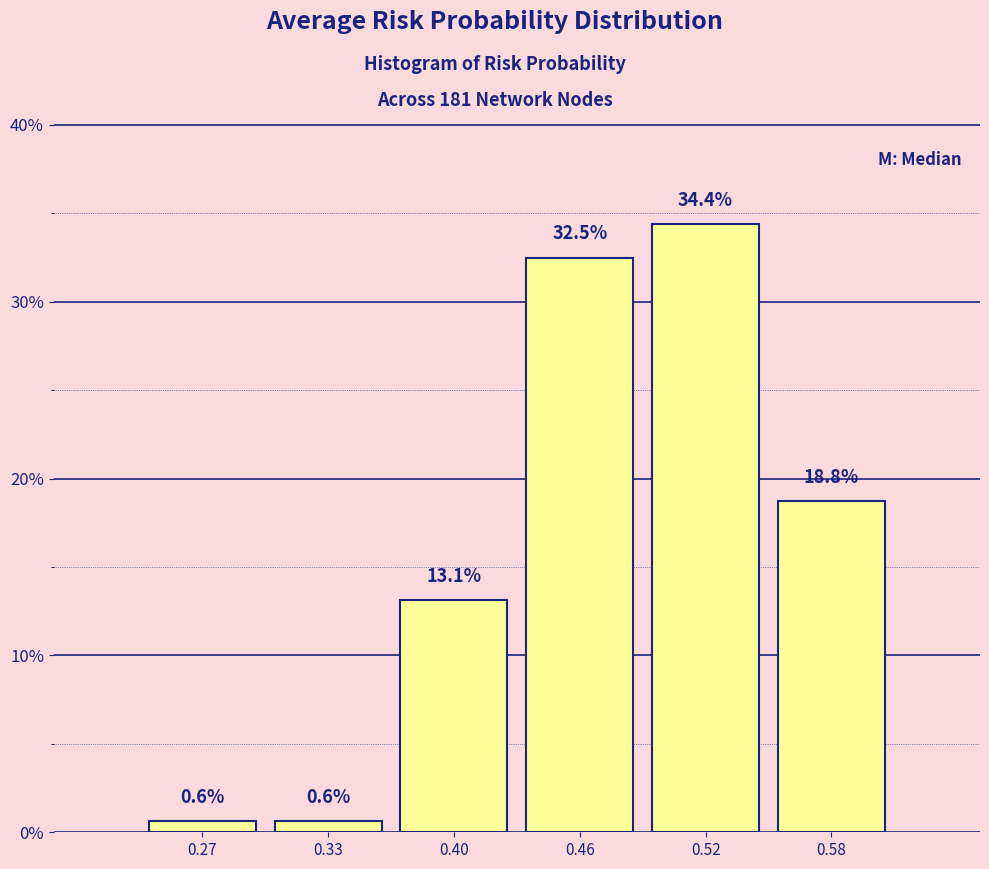

Reading left to right, what are all the values shown in this chart?

0.6	0.6	13.1	32.5	34.4	18.8